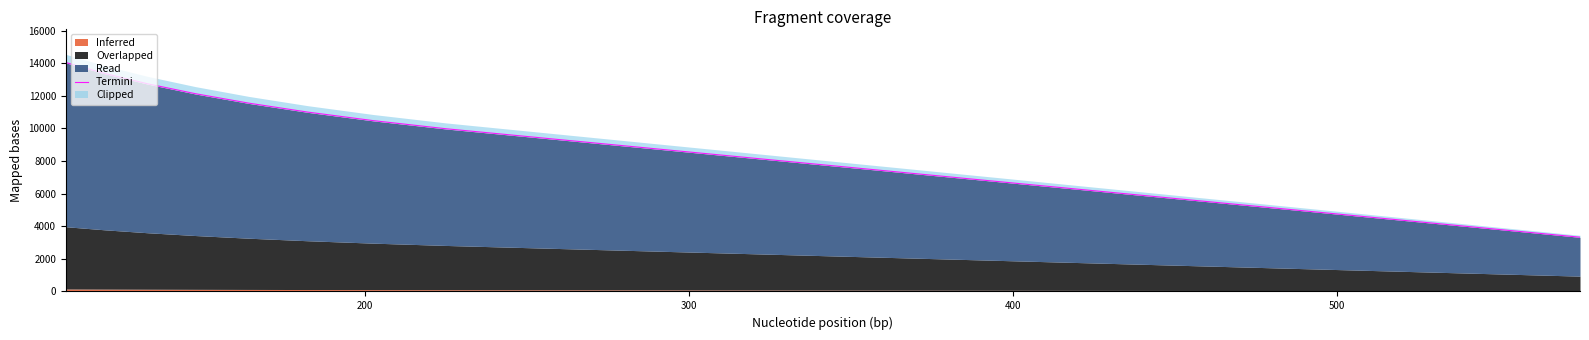

What is the lowest value of the Termini series?

3326.0